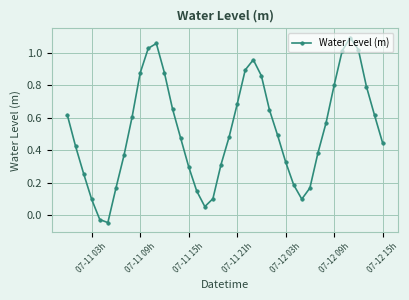

How many points are lower than both their immediate neighbors (excluding endpoints)?

3